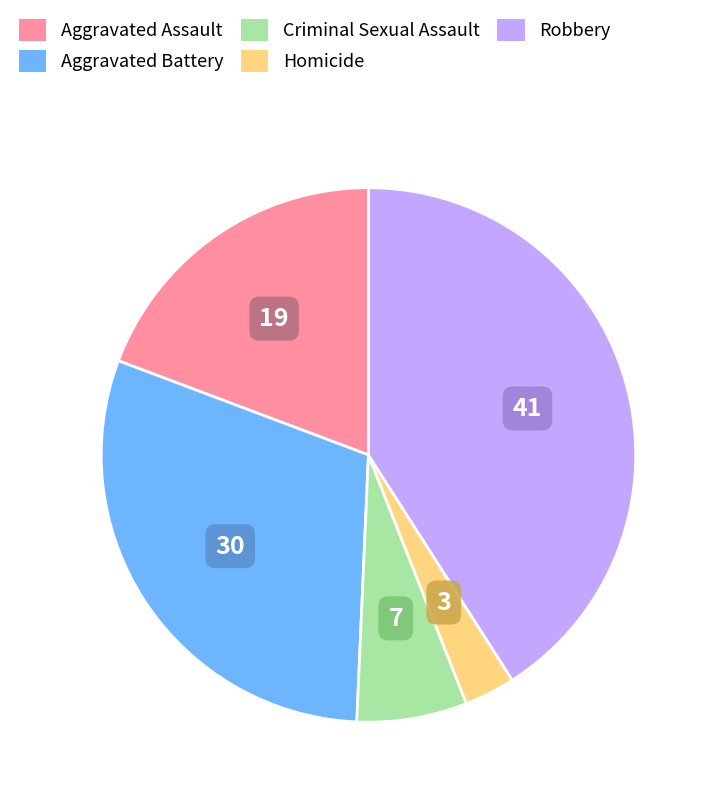

What is the largest slice in the pie chart?

Robbery